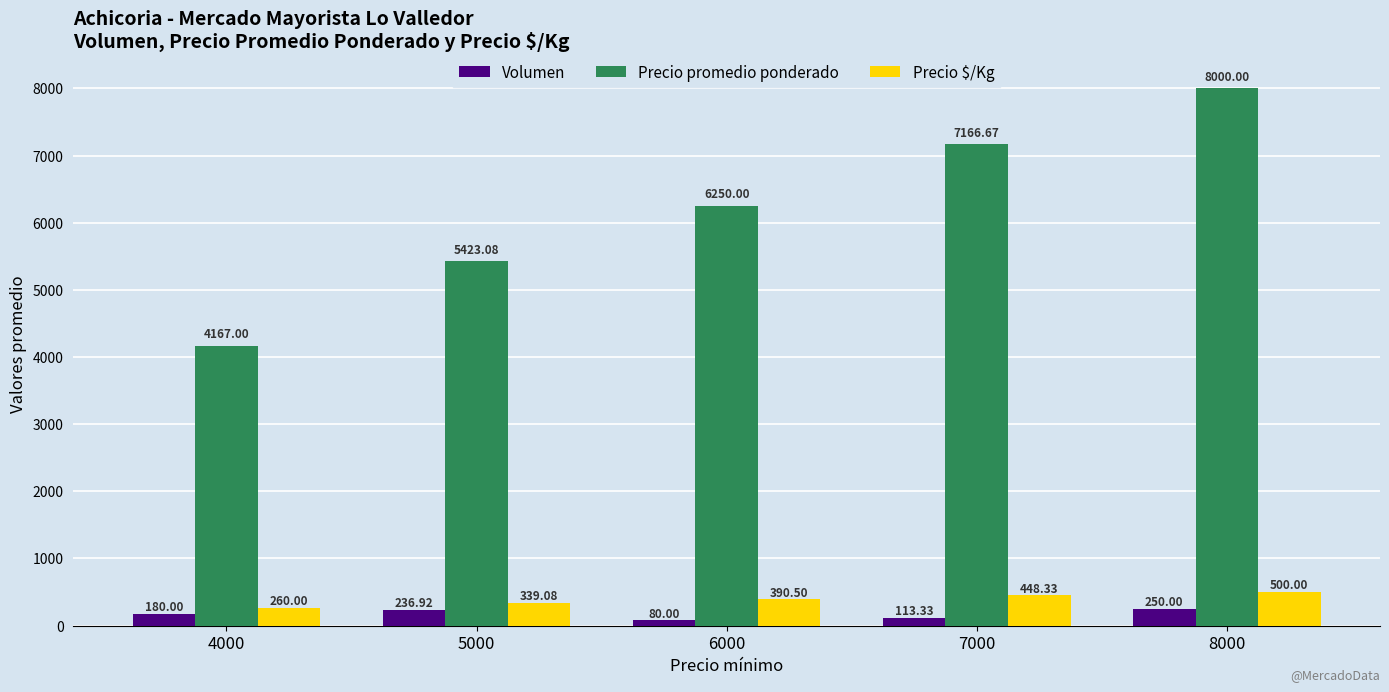

Between 6000 and 8000, which series saw the biggest shift?

Precio promedio ponderado